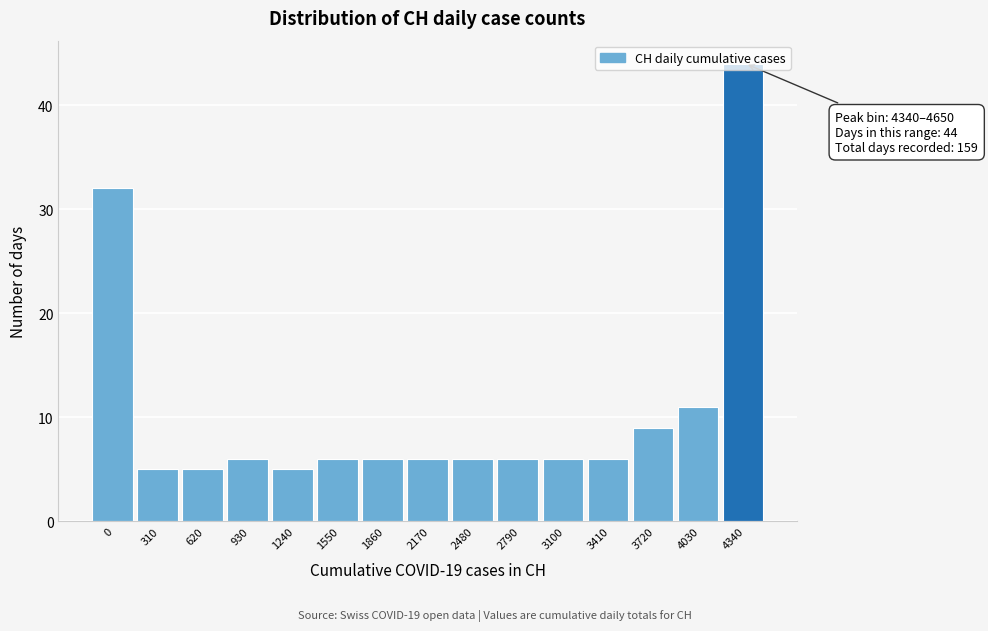

What is the difference between the second highest and second lowest values?

27